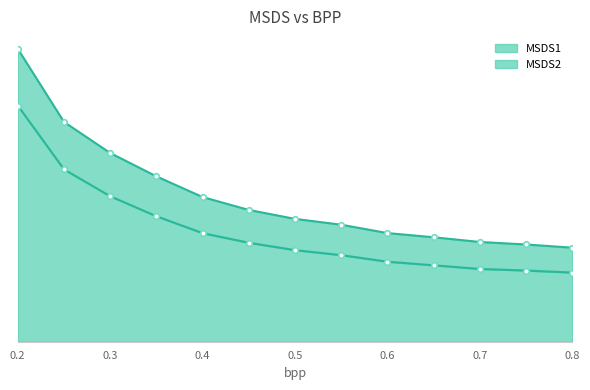

The value of MSDS2 at 0.6 is 9512.9. True or false?

True